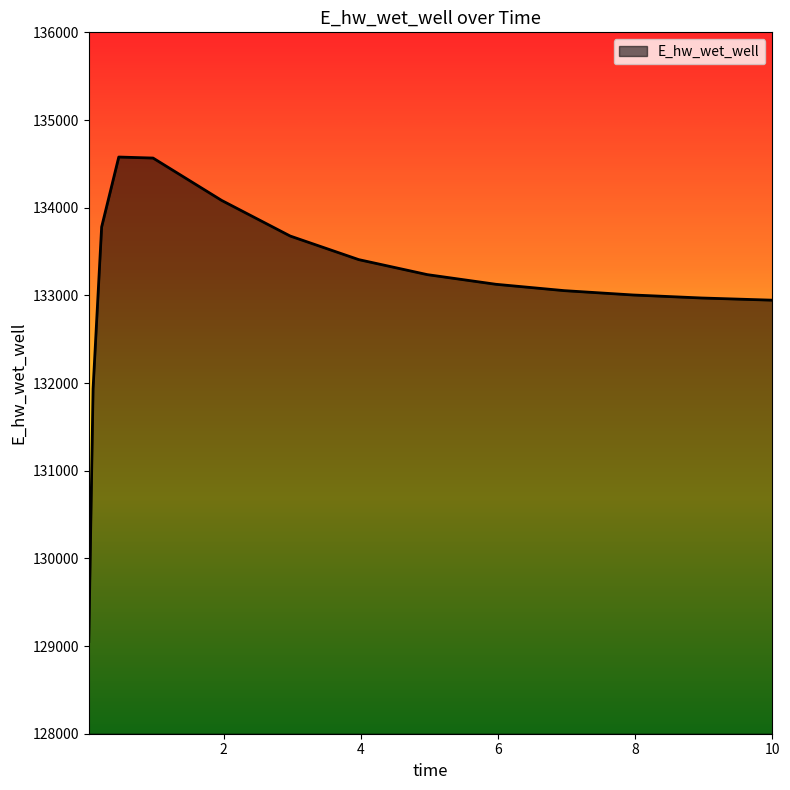

What is the difference between the maximum and minimum values?

5526.2